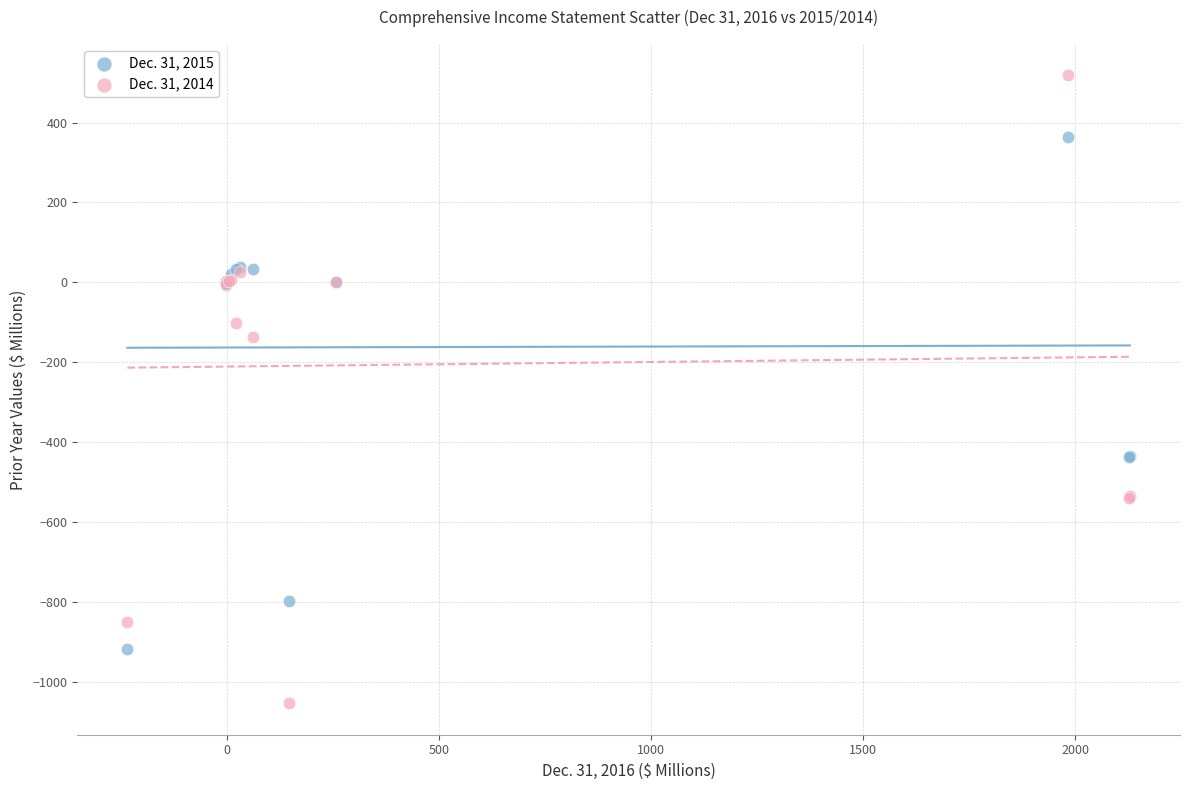

What are all the series names shown in the legend?

Dec. 31, 2015, Dec. 31, 2014